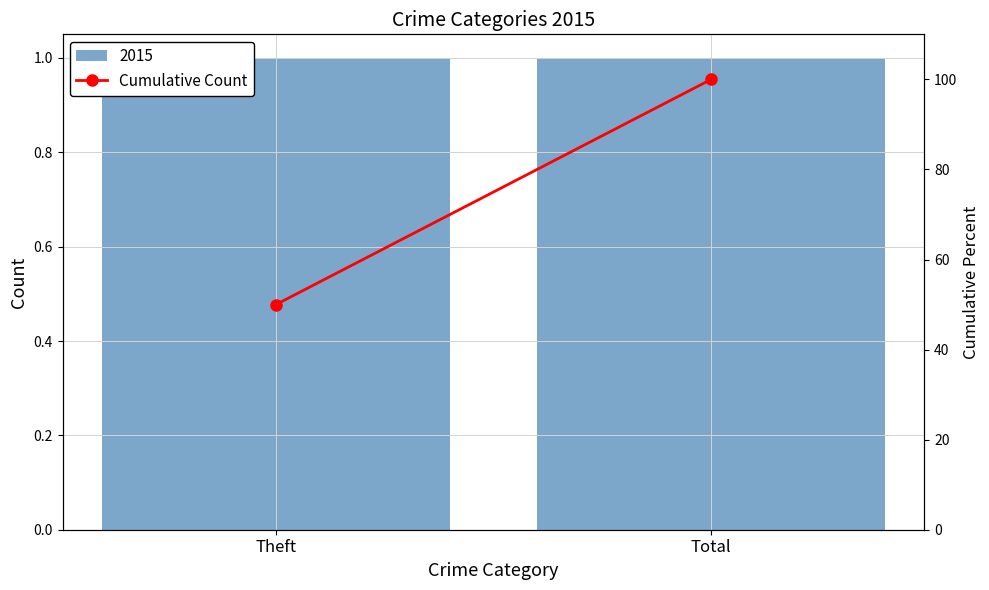

List the labels in order of value, smallest first.

Theft, Total